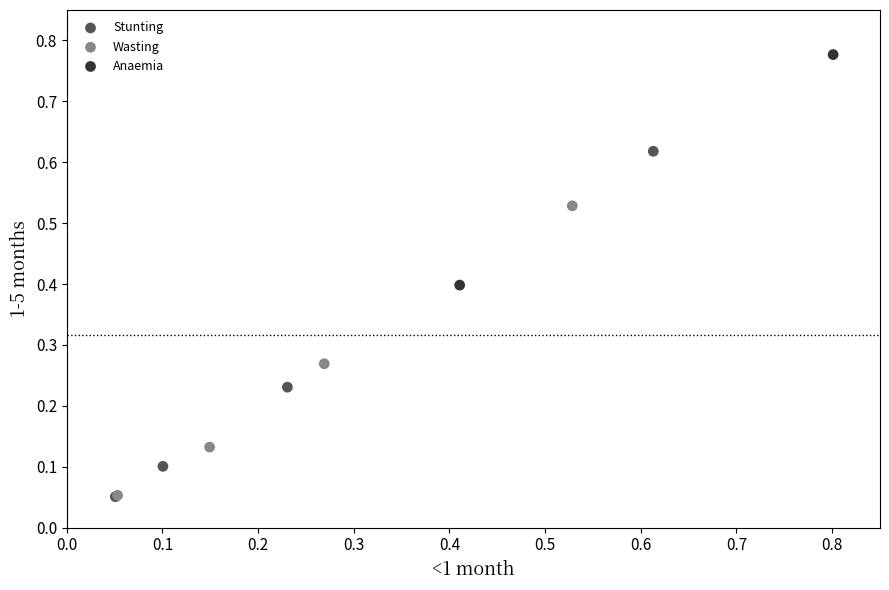

Which series contains the highest Y value?

Anaemia